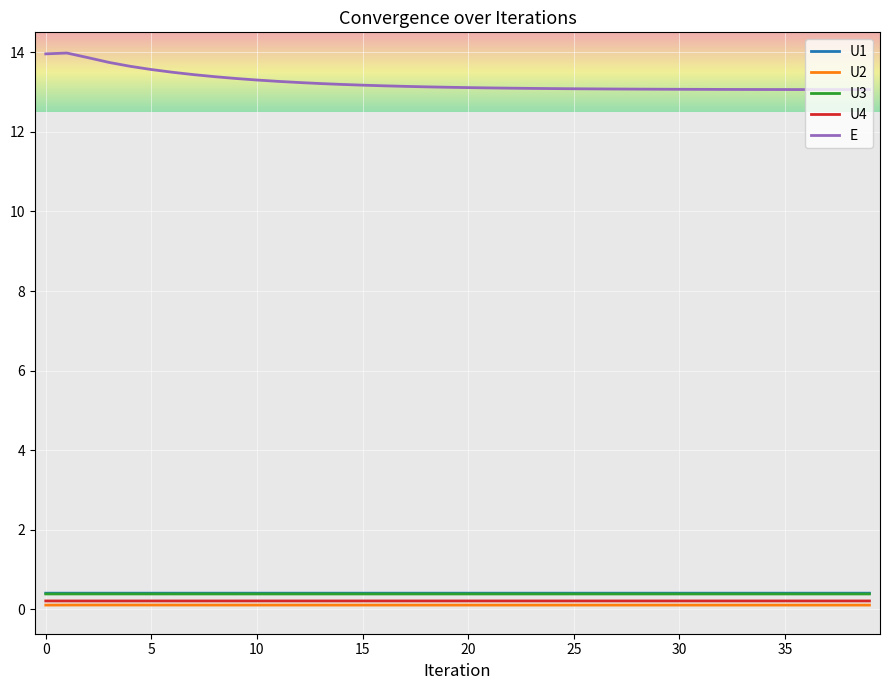

Does the chart have visible grid lines?

Yes